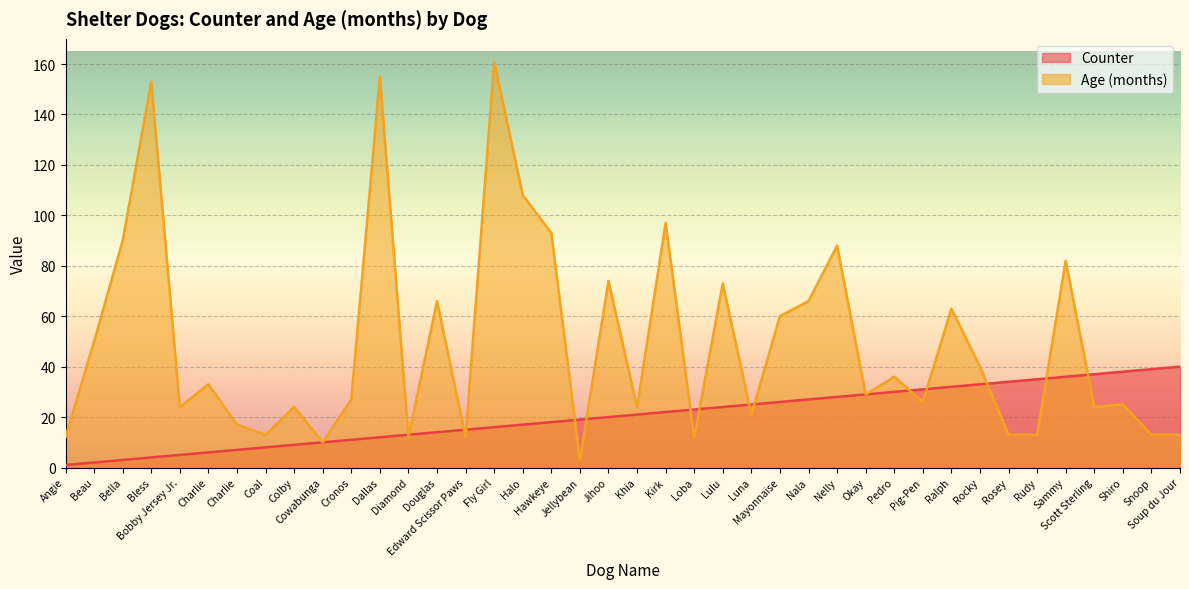

True or false: Counter has a value of 32 at Ralph.

True